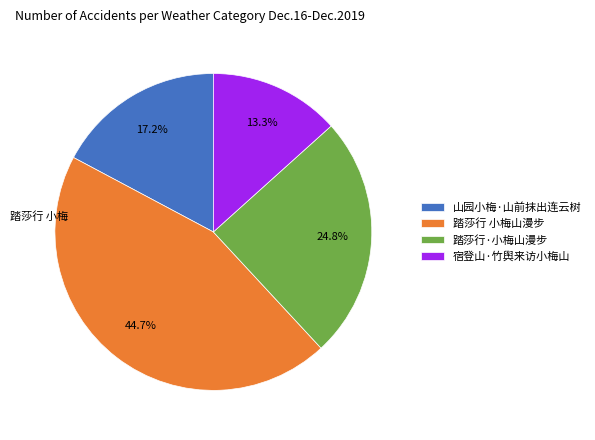

Is it true that 踏莎行 小梅山漫步 is 45% of the pie?

True